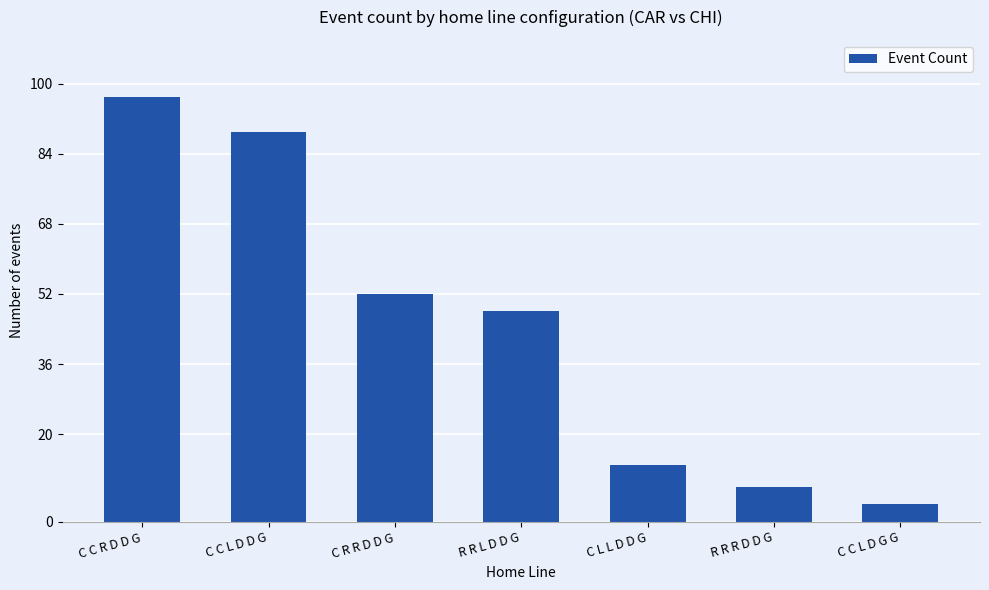

What is the average value?

44